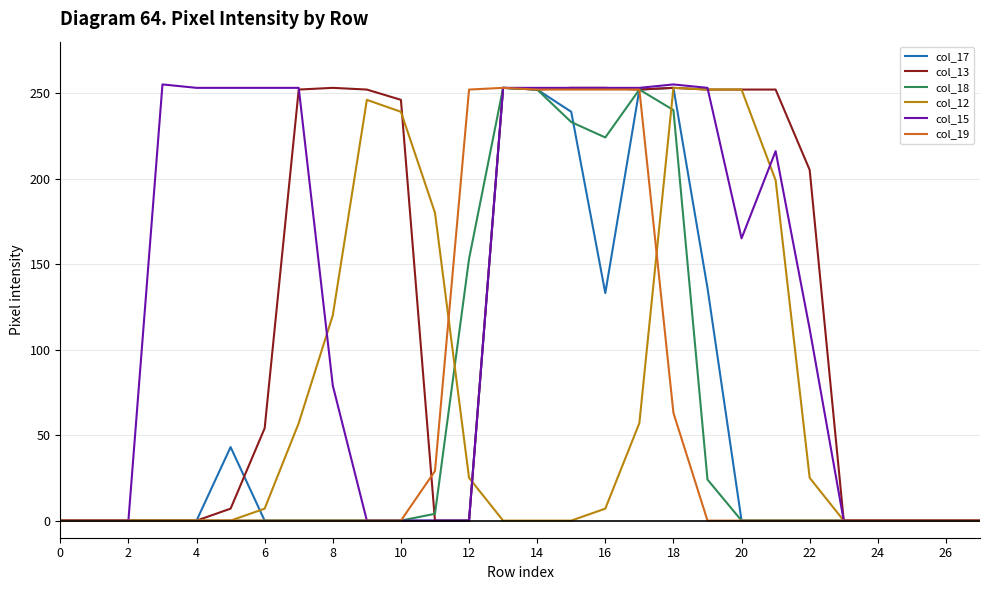

Is the value of col_17 at 2 greater than the value of col_12 at 12?

No